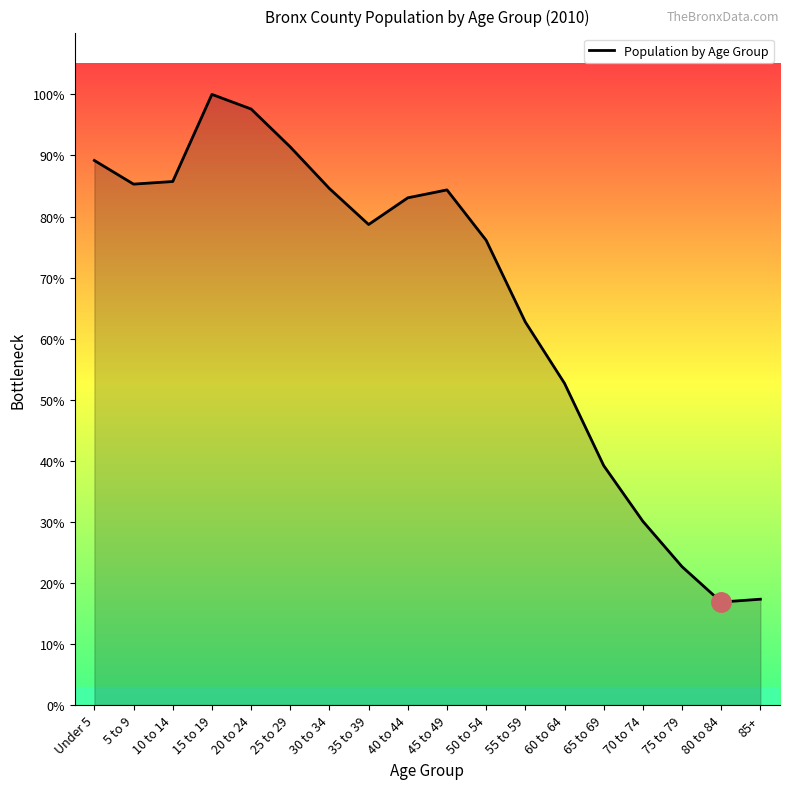

Does the chart display data point markers on the line(s)?

No